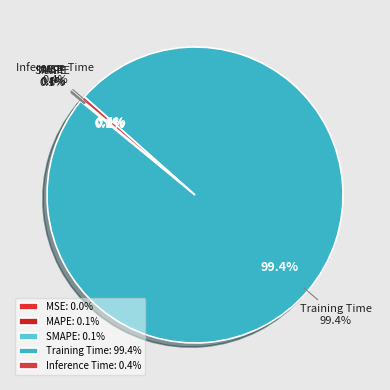

True or false: MSE accounts for 0% of the total.

True